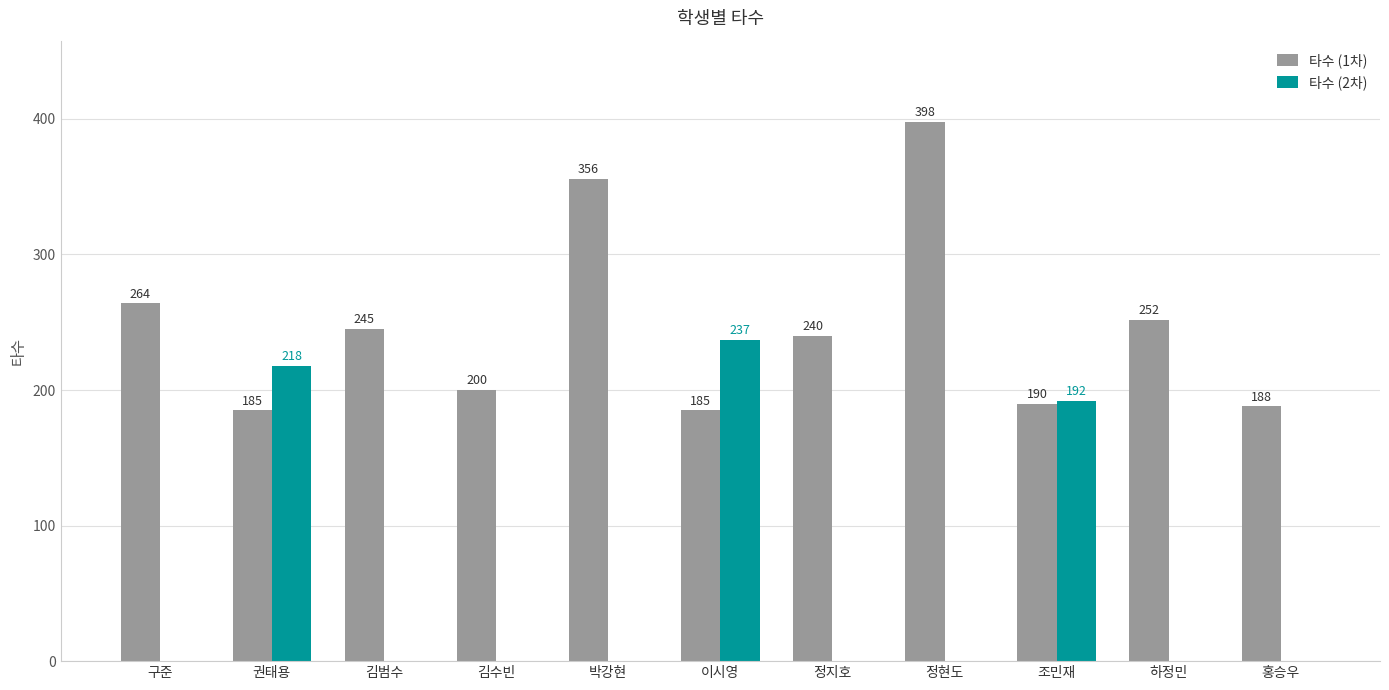

At which label is 타수 (1차) closest to 291?

구준